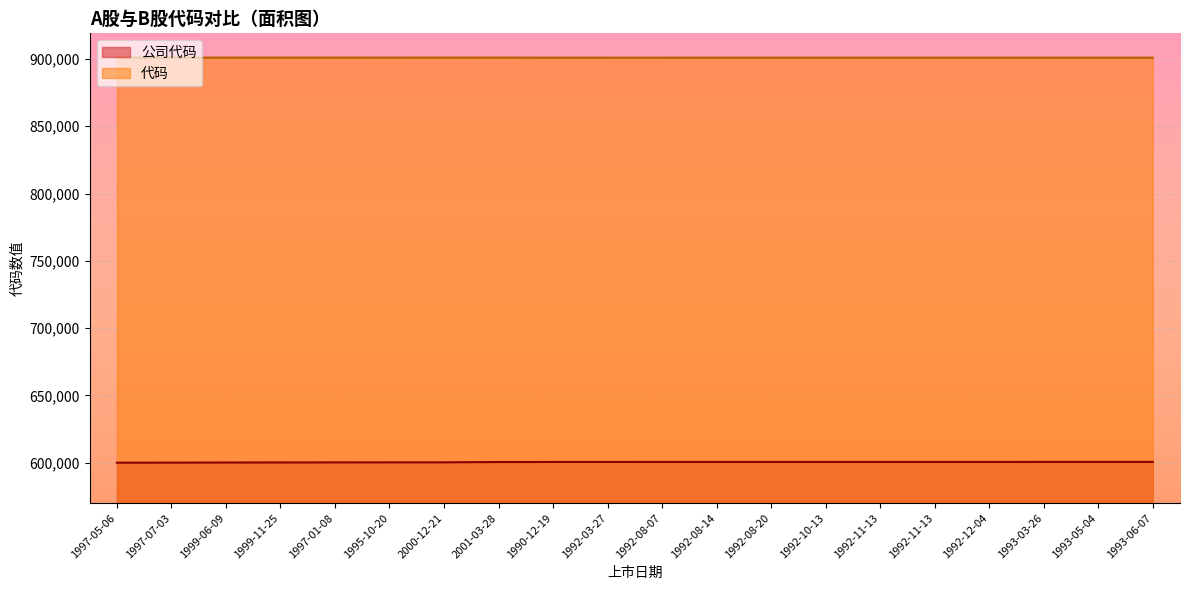

Between 2001-03-28 and 1992-11-13, which series saw the biggest shift?

公司代码